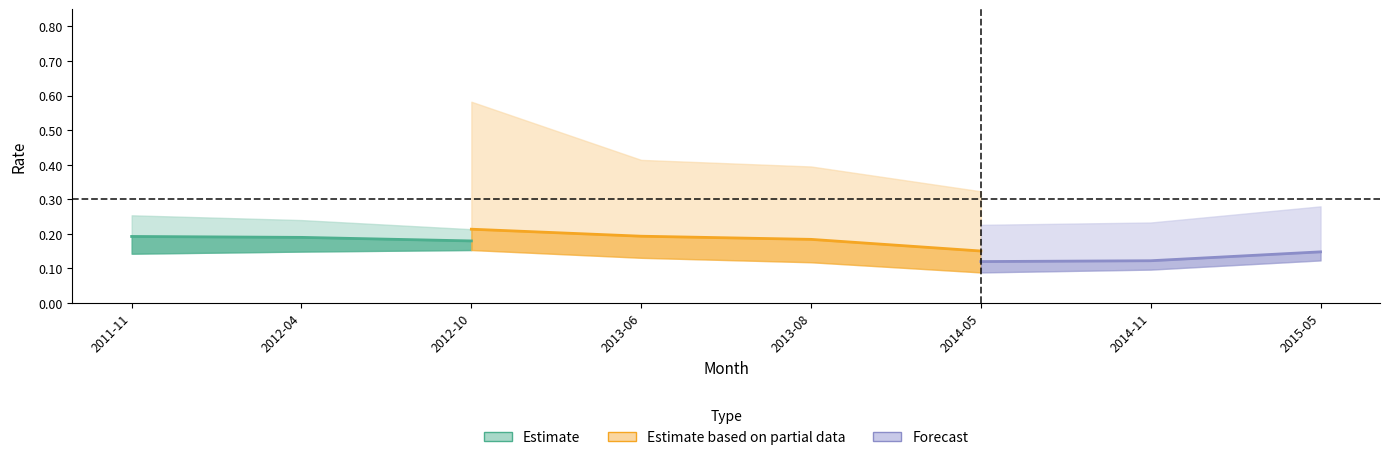

Does the chart have visible grid lines?

No